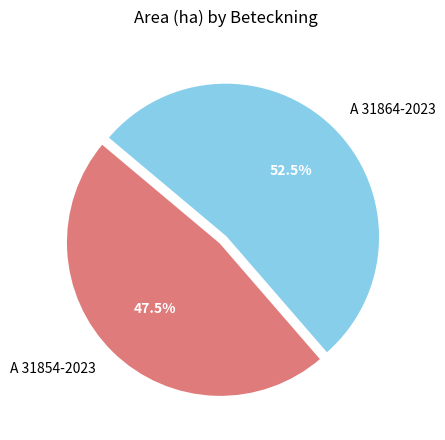

Which slice represents more than half of the pie?

A 31864-2023